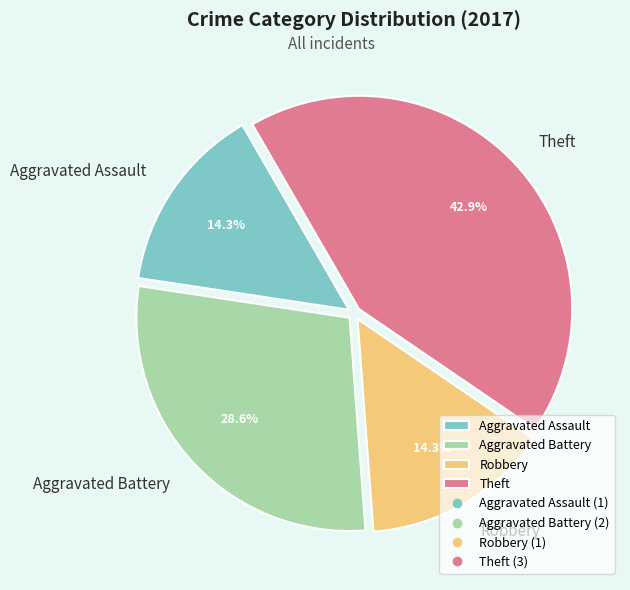

How many slices are in this pie chart?

4